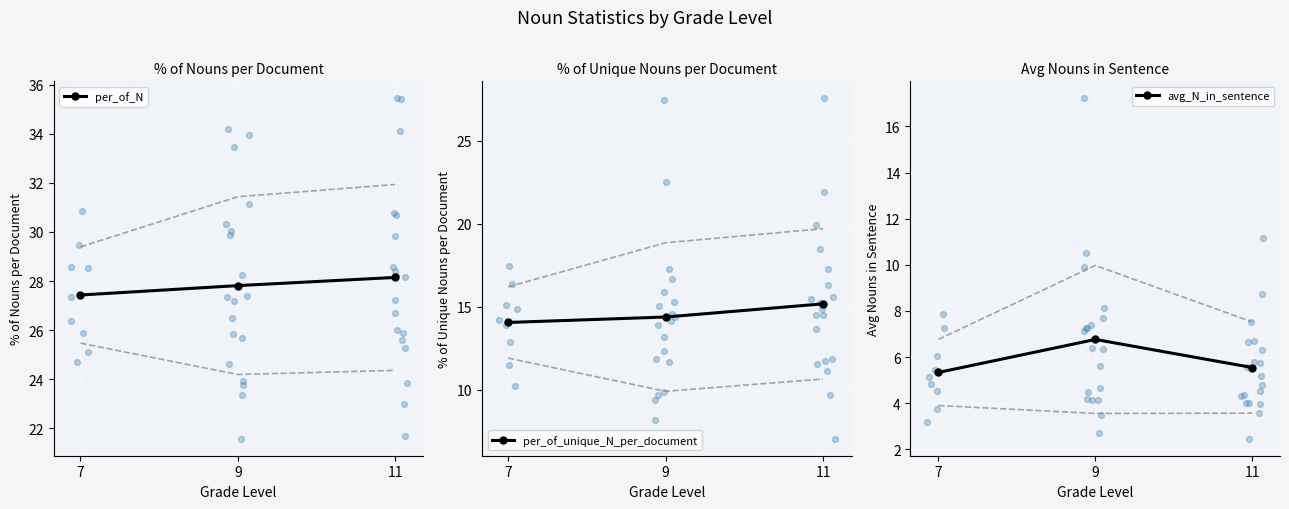

Which series contains the highest Y value?

per_of_N